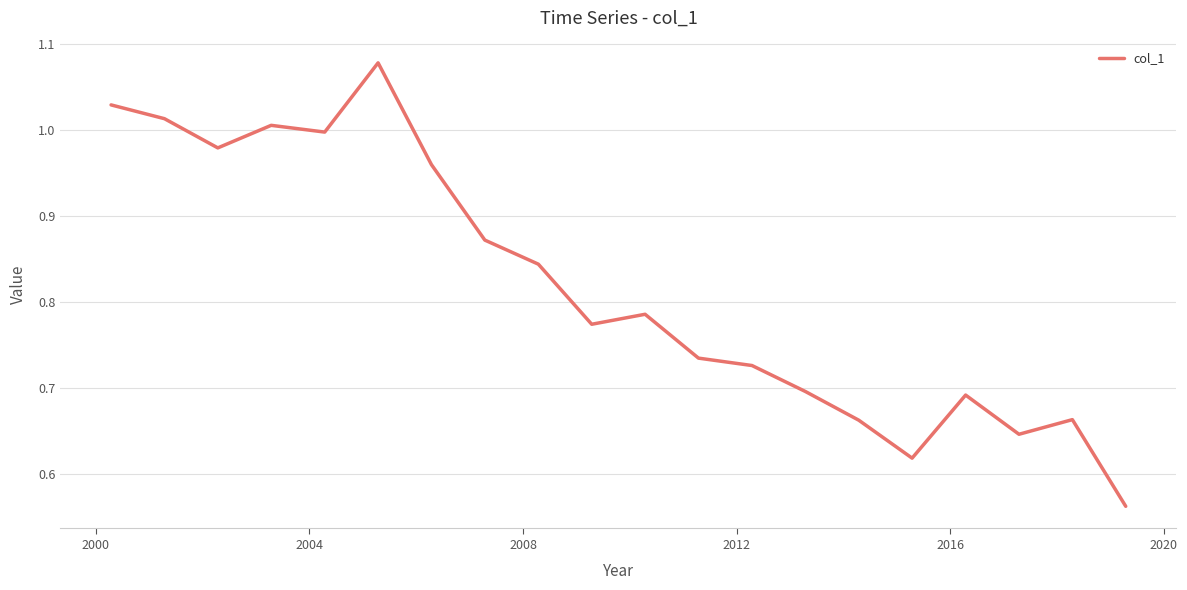

How many lines are shown in the chart?

1